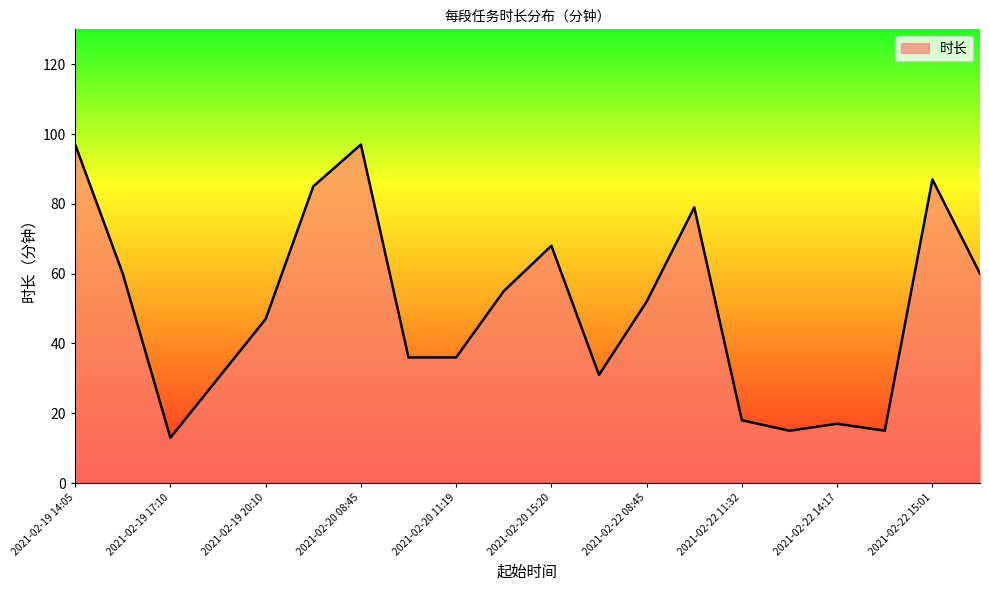

What is the difference between the maximum and minimum values?

84